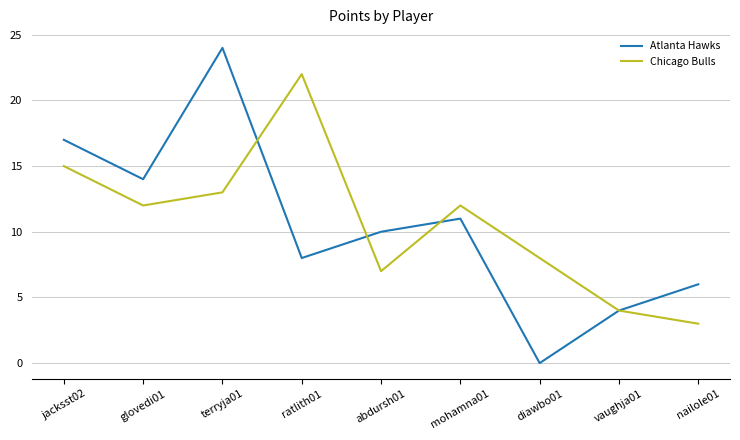

The value of Atlanta Hawks at ratlith01 is 11. True or false?

False